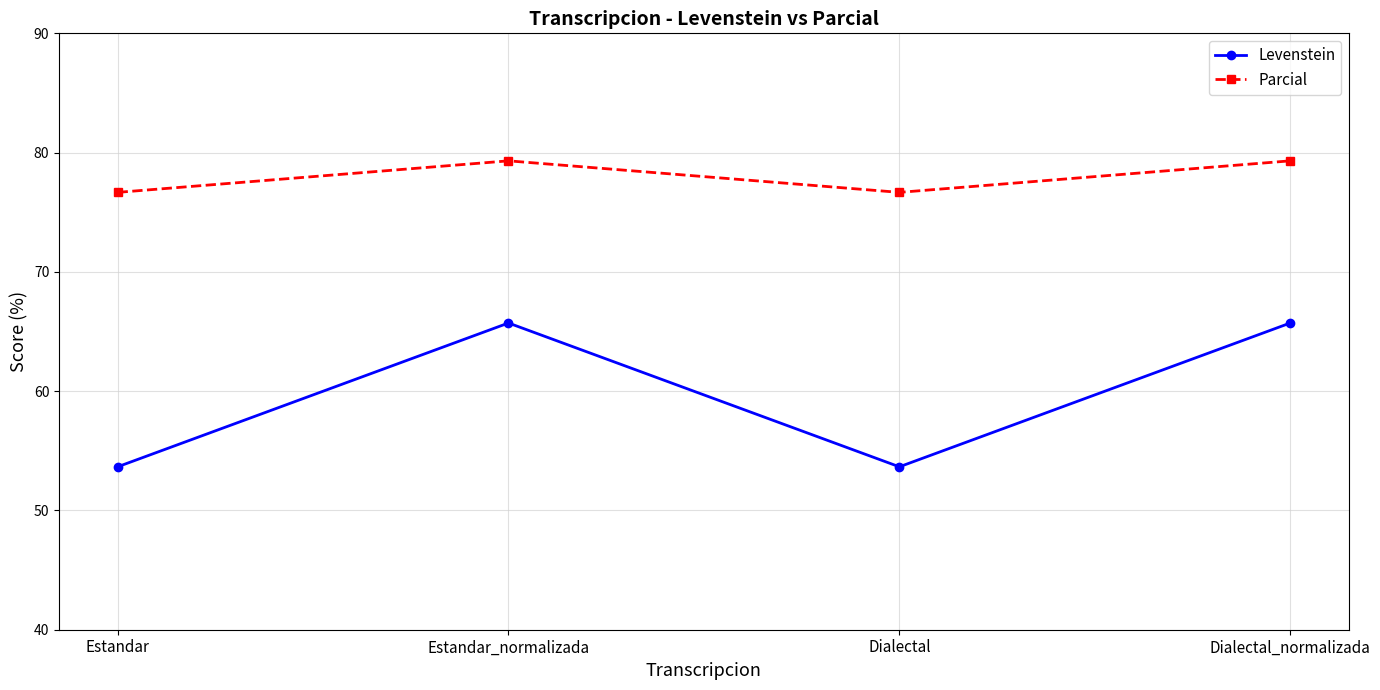

At which label does Levenstein first exceed 65?

Estandar_normalizada